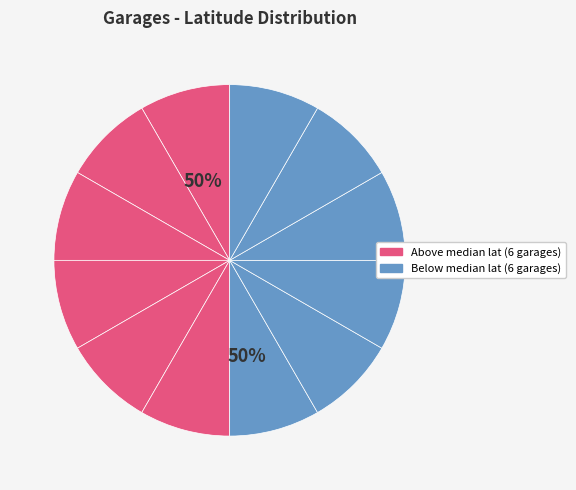

How many segments does this pie chart have?

12